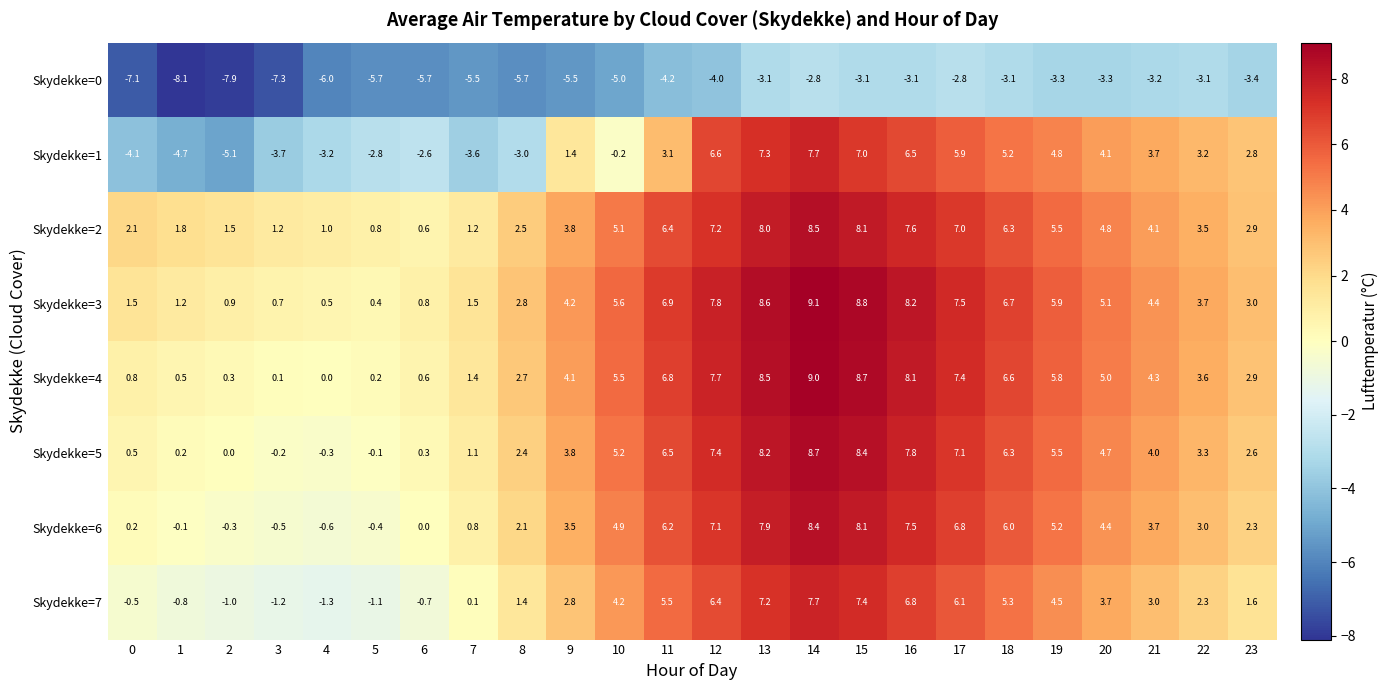

Which category has the lowest value in the Skydekke=7 series?

4